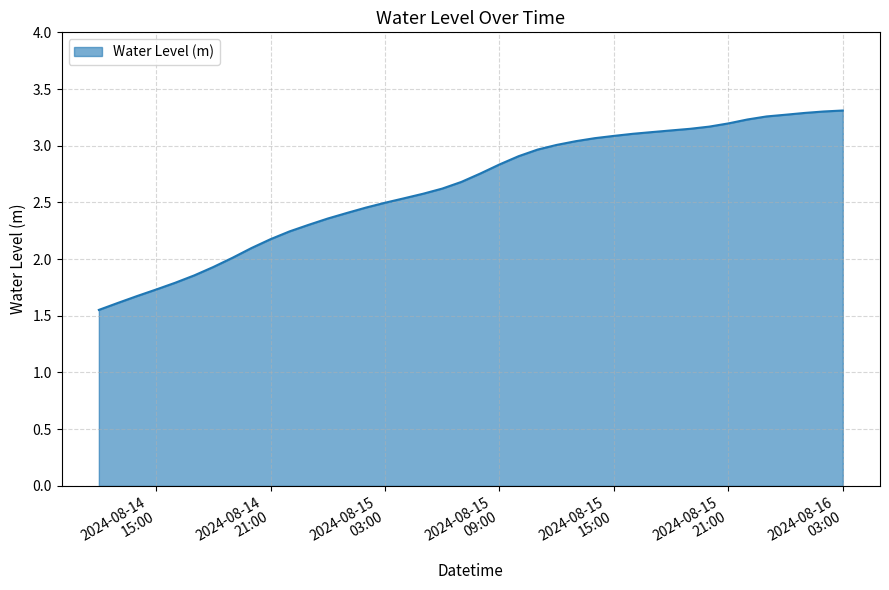

At which label does the data first exceed 2?

2024-08-14 19:00:00